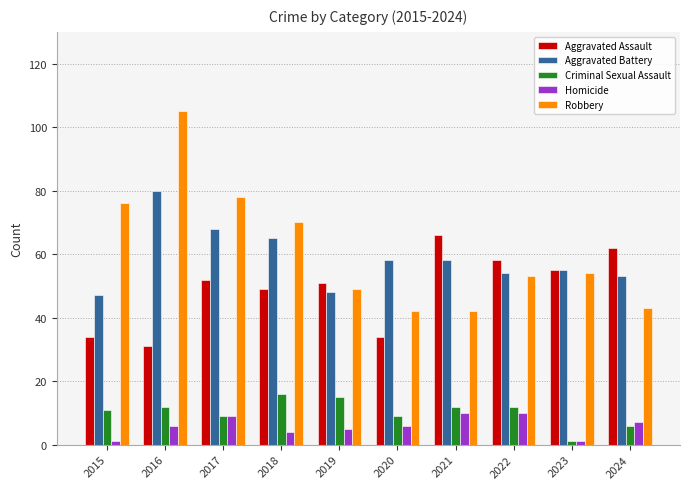

What is the total value across all series at 2024?

171